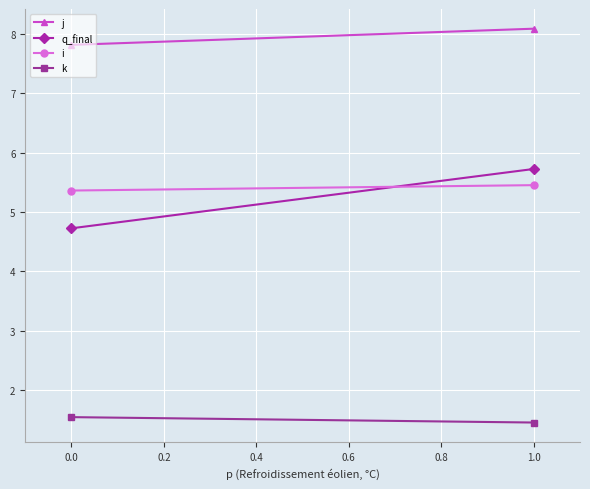

Rank the series at 0.0 from highest to lowest value.

j, i, q_final, k